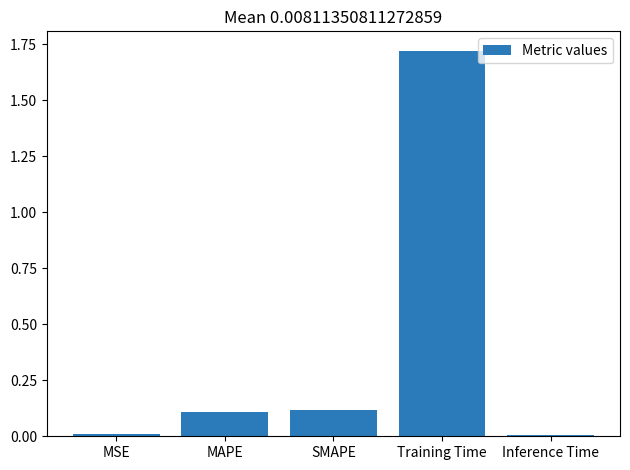

What is the value of the 2nd bar from the left?

0.1